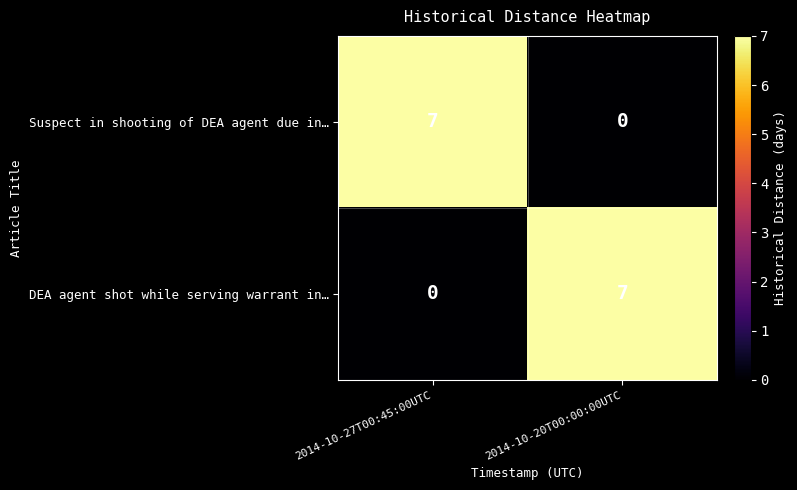

Rank the series at 2014-10-20T00:00:00UTC from lowest to highest value.

Suspect in shooting of DEA agent due in…, DEA agent shot while serving warrant in…